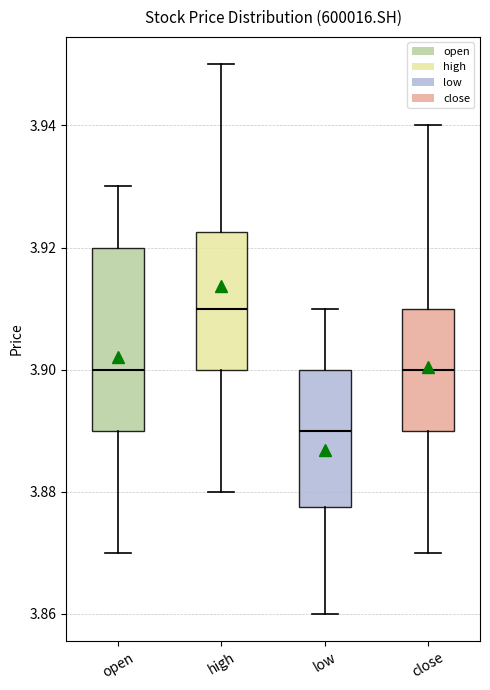

Reading left to right, transcribe this box plot: for each box, give where its median line is, the range the box spans, and where its two whiskers end, as read against the y-axis. The values are not printed on the chart, so give them approximately, as read against the axis.

open: median 3.900, box 3.890 to 3.920, whiskers 3.870 to 3.930
high: median 3.910, box 3.900 to 3.922, whiskers 3.880 to 3.950
low: median 3.890, box 3.878 to 3.900, whiskers 3.860 to 3.910
close: median 3.900, box 3.890 to 3.910, whiskers 3.870 to 3.940